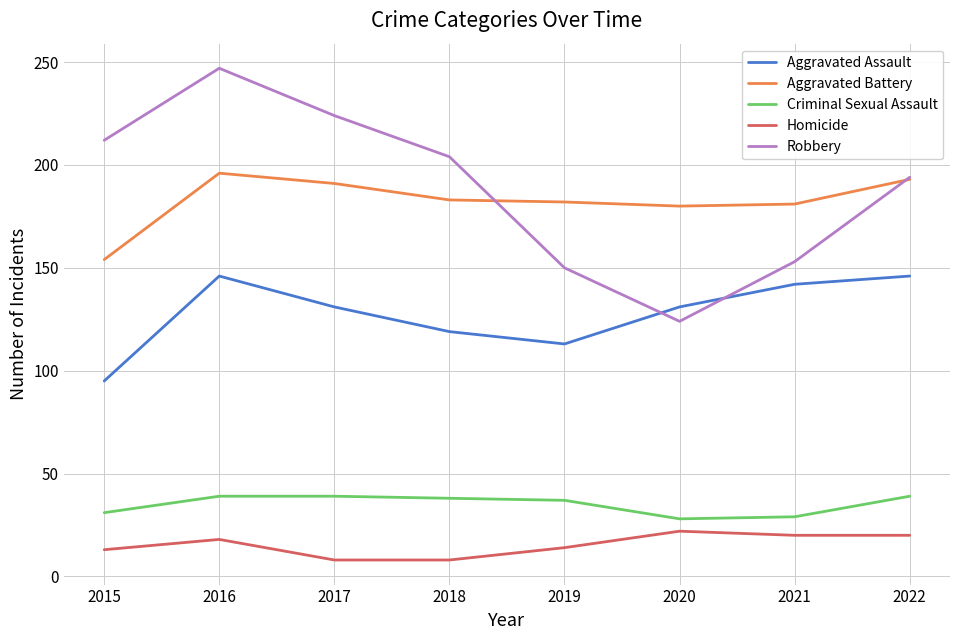

What are all the series names shown in the legend?

Aggravated Assault, Aggravated Battery, Criminal Sexual Assault, Homicide, Robbery